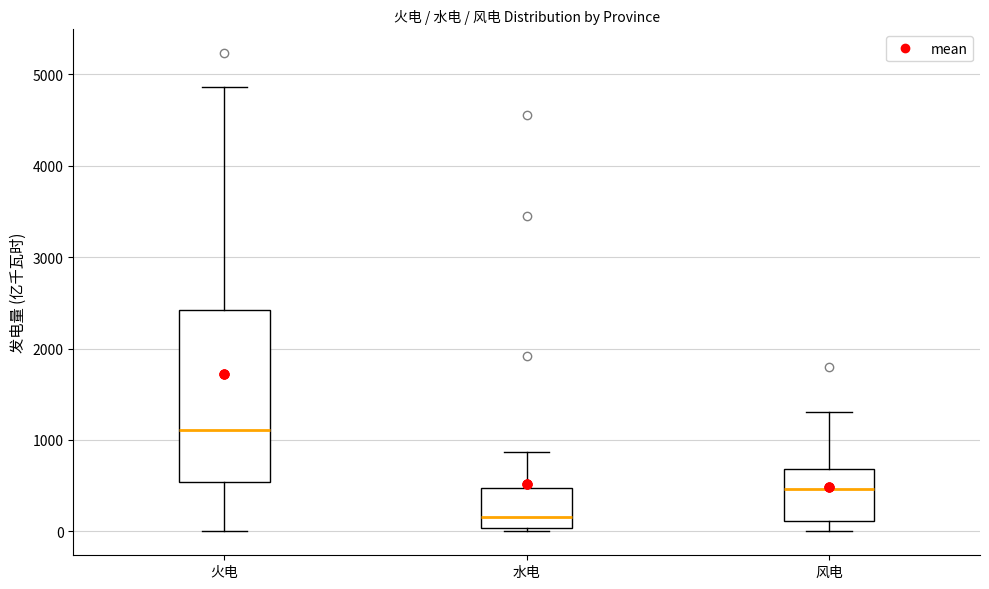

Which box has the highest median line?

火电